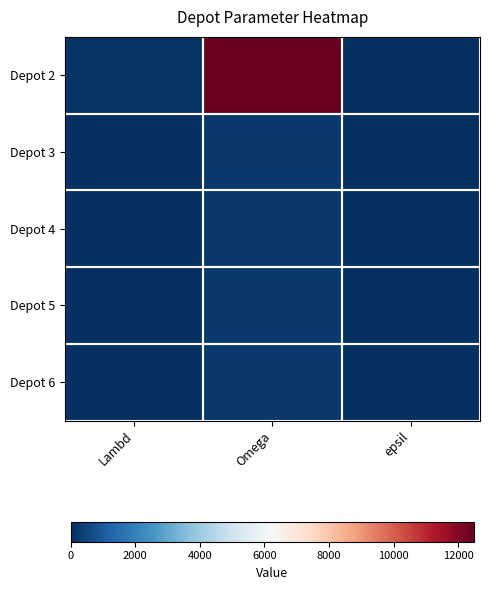

At how many categories does at least one series exceed 7857?

1